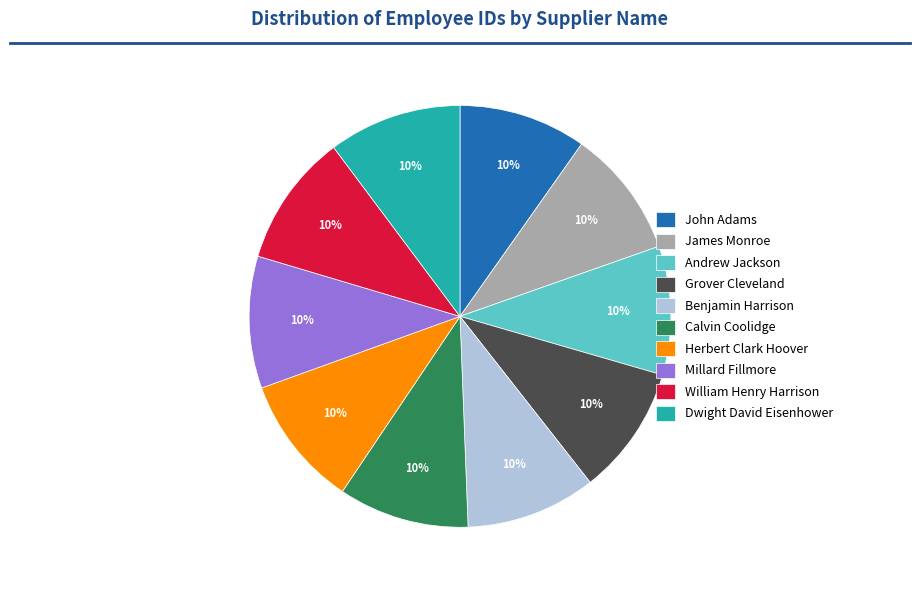

Combined, do Benjamin Harrison and William Henry Harrison account for over 50%?

No